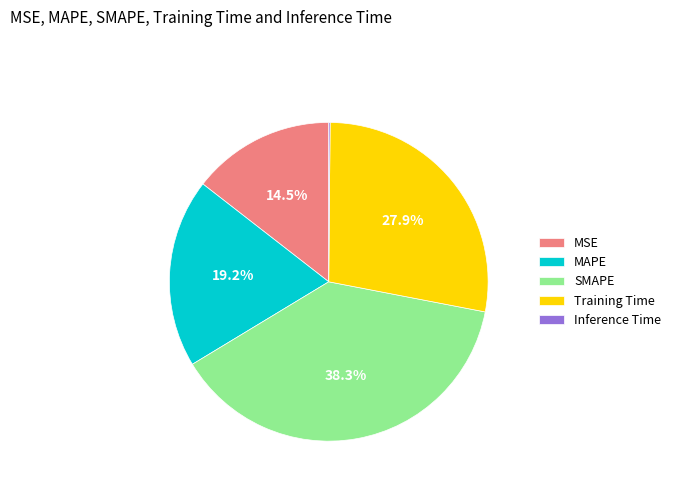

What is the largest slice in the pie chart?

SMAPE